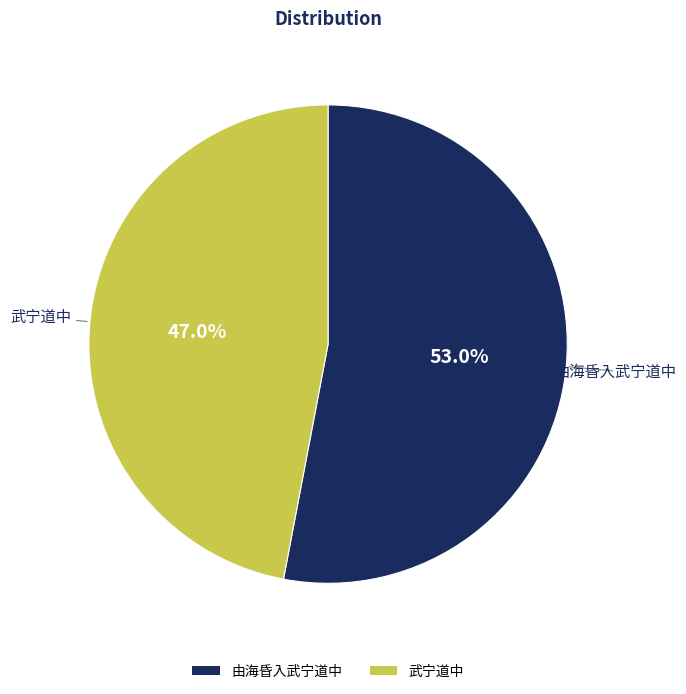

Which category accounts for the majority?

由海昏入武宁道中